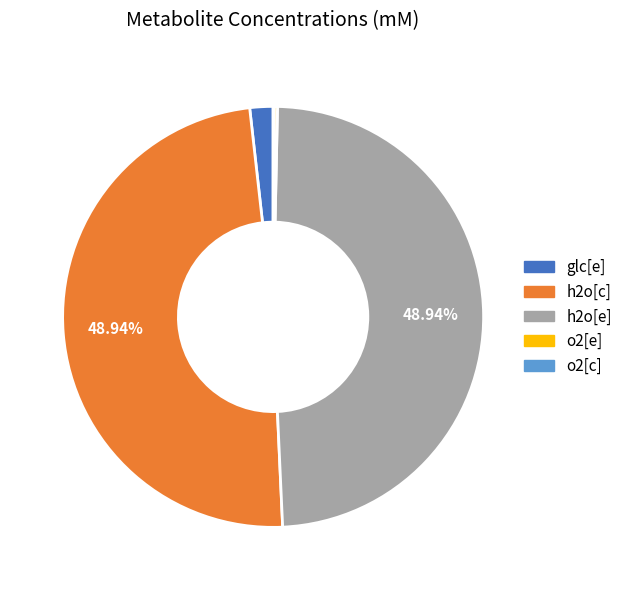

Is the sum of h2o[c] and glc[e] greater than half?

Yes